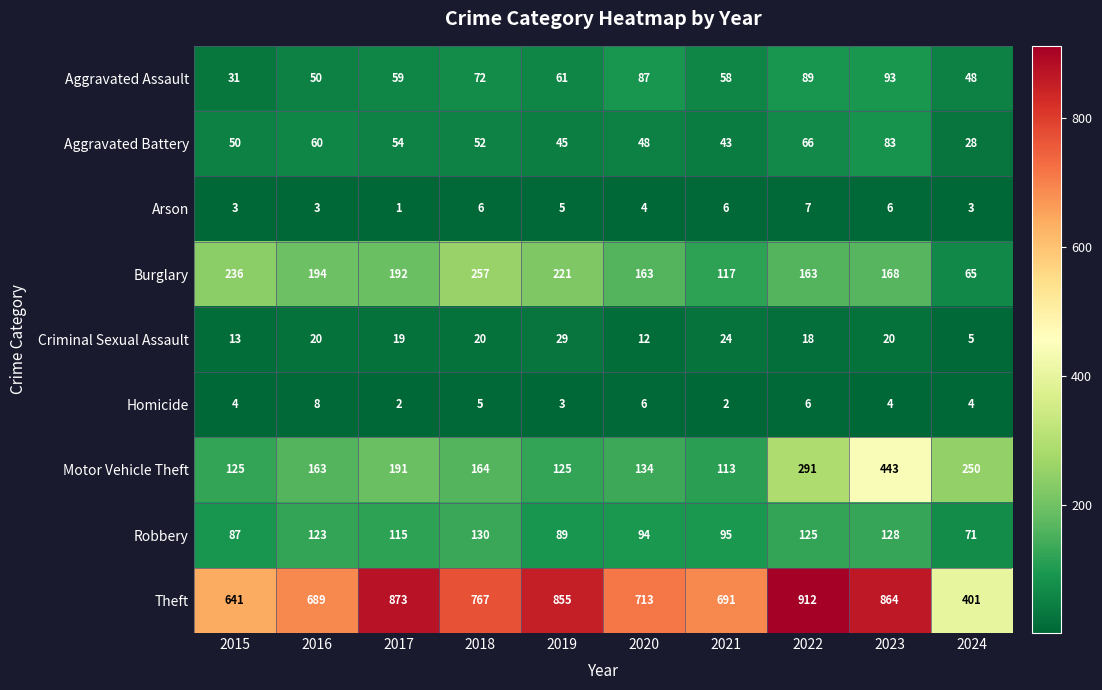

At 2020, list the series in order from smallest to largest.

Arson, Homicide, Criminal Sexual Assault, Aggravated Battery, Aggravated Assault, Robbery, Motor Vehicle Theft, Burglary, Theft